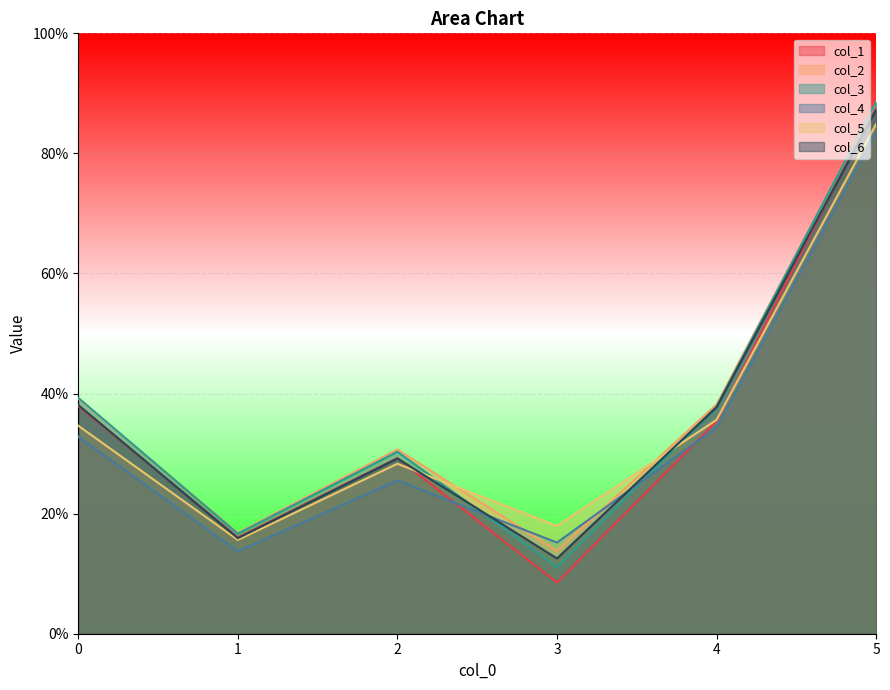

Is it true that col_4 equals 1.3 at 5?

False